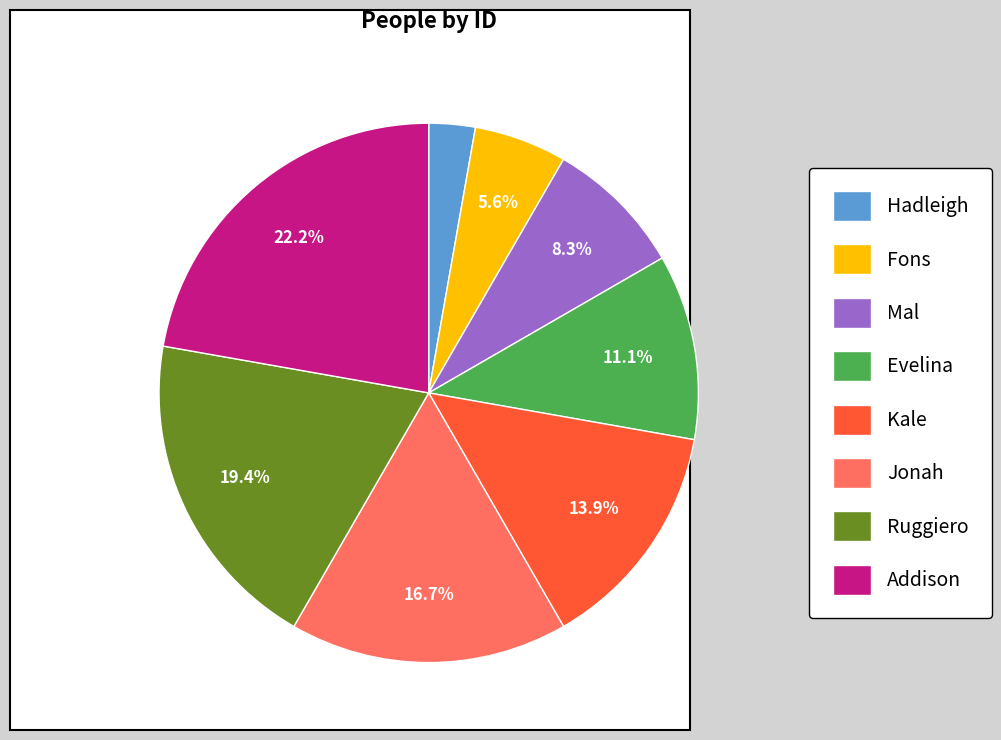

Which slice is the largest?

Addison